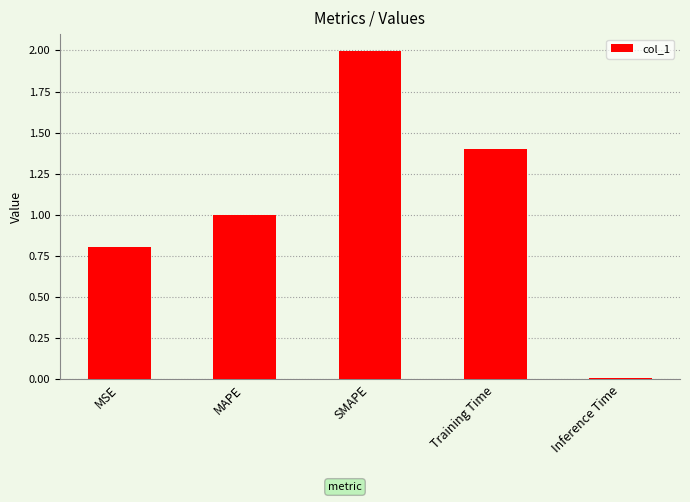

True or false: the data shows 2.0 at SMAPE.

True